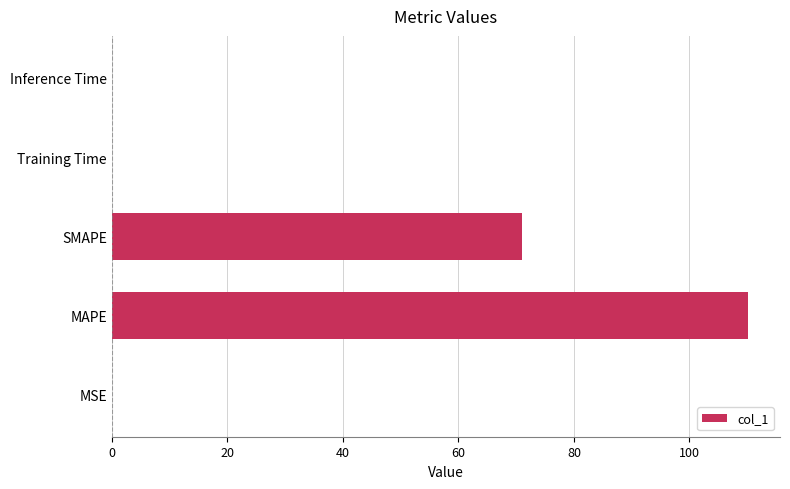

Which label corresponds to the largest value in the chart?

MAPE